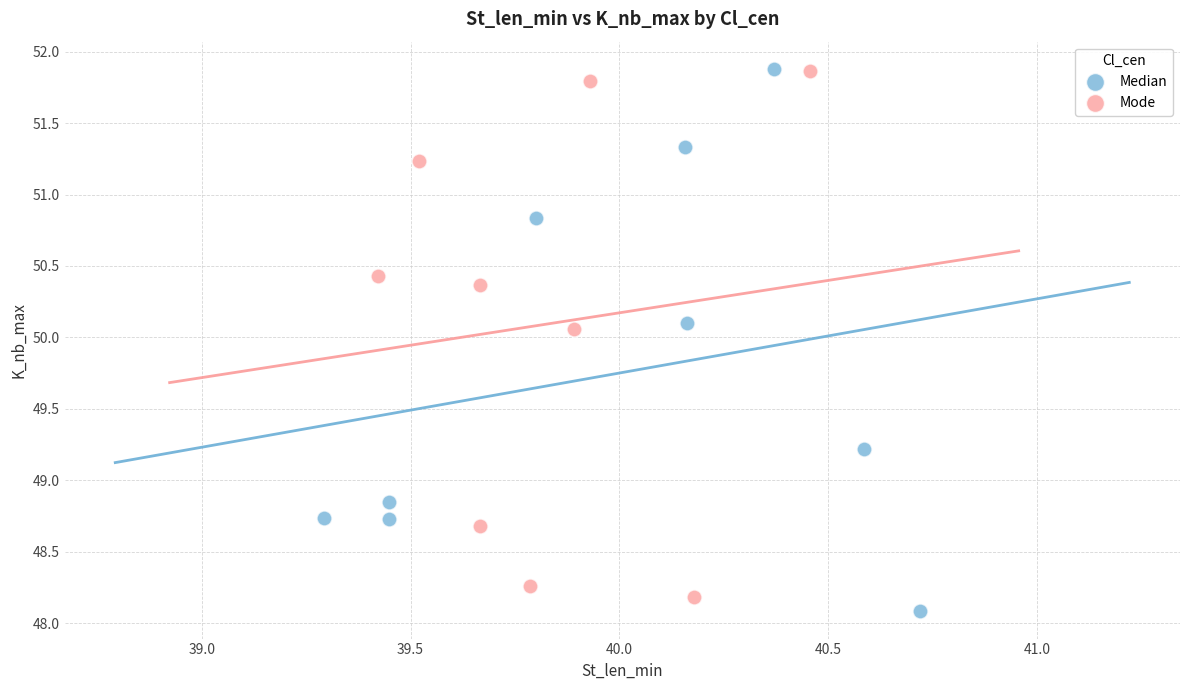

What are all the series names shown in the legend?

Median, Mode